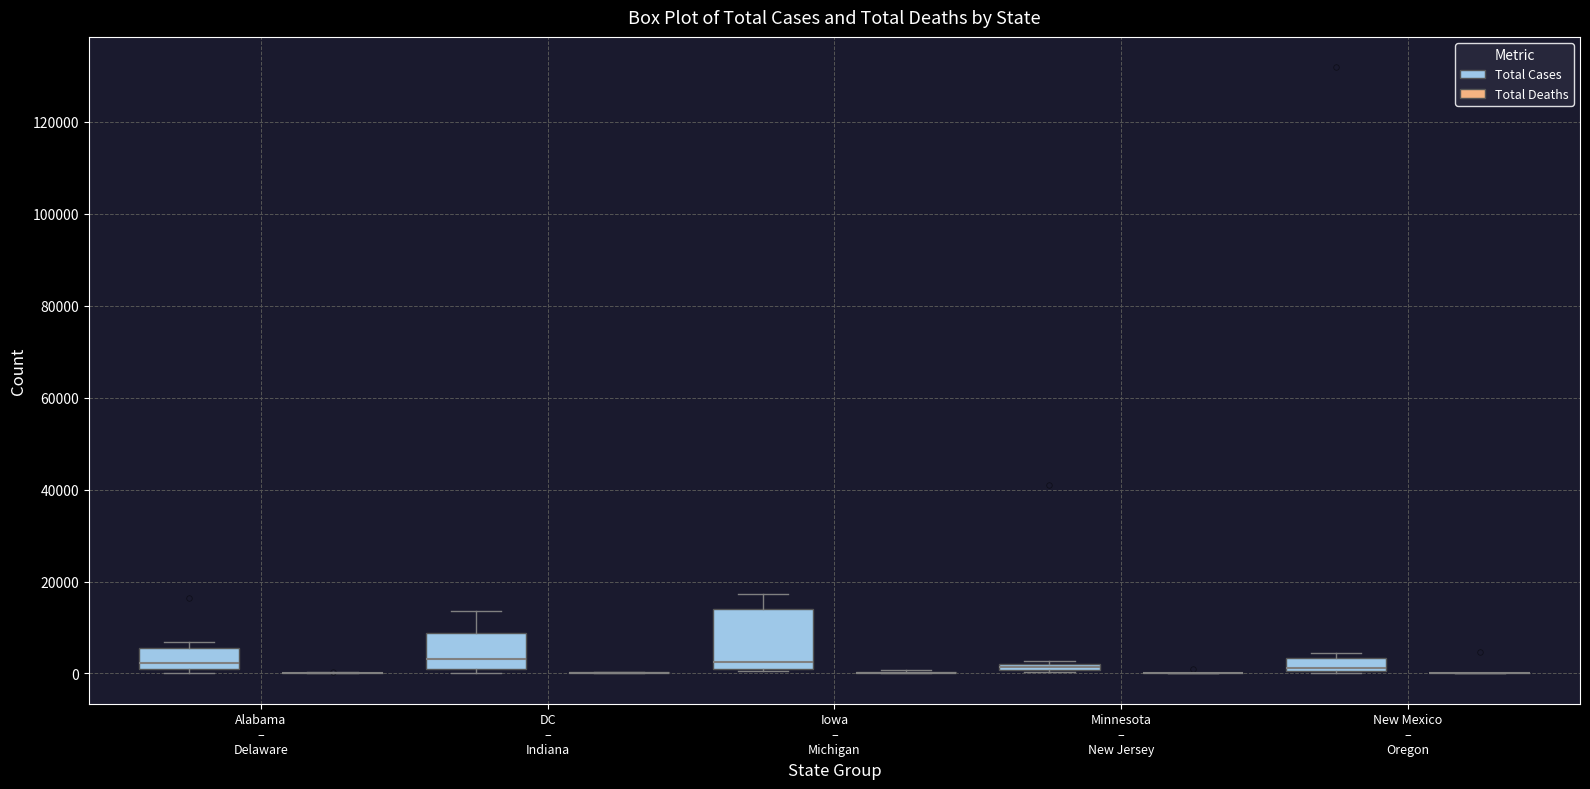

Comparing the boxes themselves (not the whiskers), which one is the tallest?

Iowa – Michigan (Total Cases)